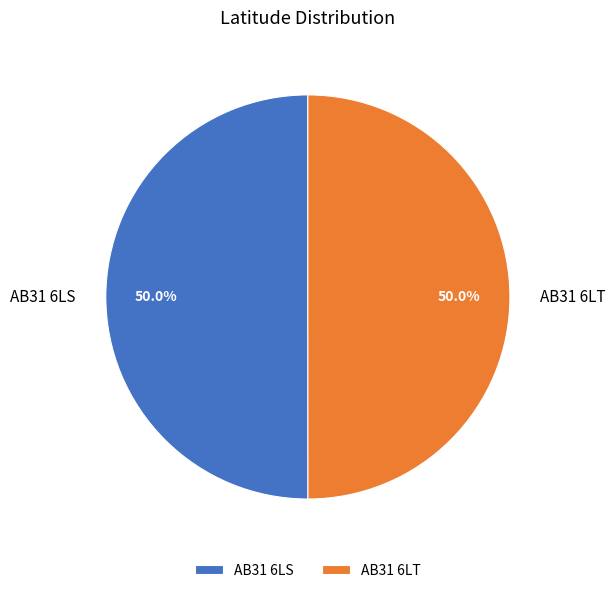

What is the total percentage of AB31 6LS and AB31 6LT?

100.0%